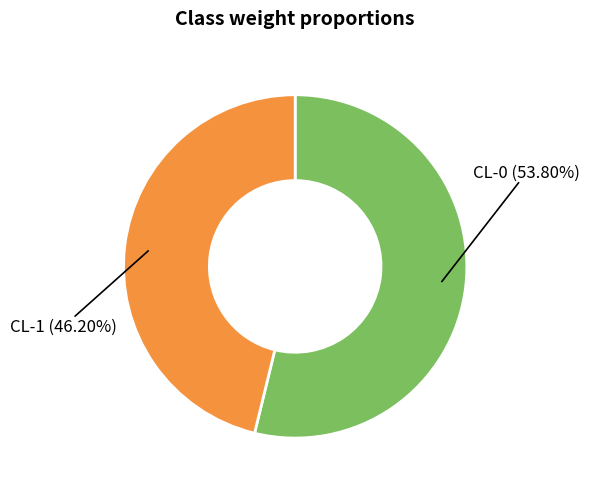

Does any single category account for the majority?

Yes